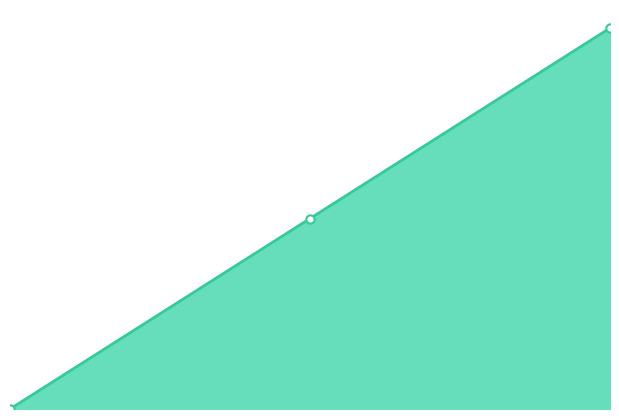

List the labels in order of value, smallest first.

0.00, 1.00, 2.00